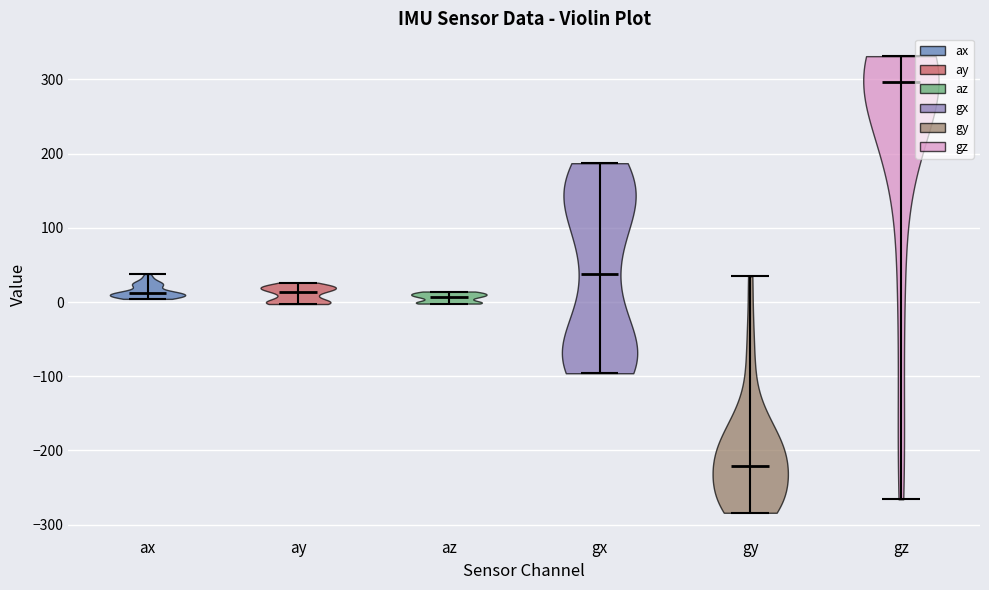

Reading left to right, read every violin against the y-axis: where its median line is, and the lowest and highest points it reaches. The values are not printed on the chart, so give them approximately, as read against the axis.

ax: median line 10, lowest point 0, highest point 40
ay: median line 10, lowest point 0, highest point 30
az: median line 10, lowest point 0, highest point 10
gx: median line 40, lowest point -100, highest point 190
gy: median line -220, lowest point -280, highest point 30
gz: median line 300, lowest point -270, highest point 330